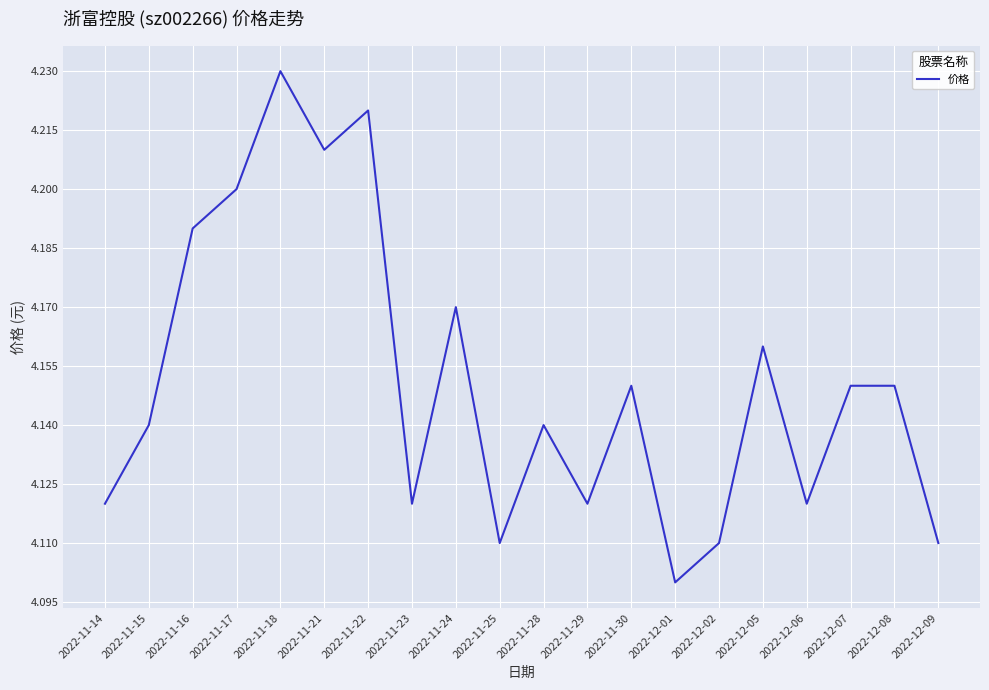

Which label corresponds to the largest value in the chart?

2022-11-18